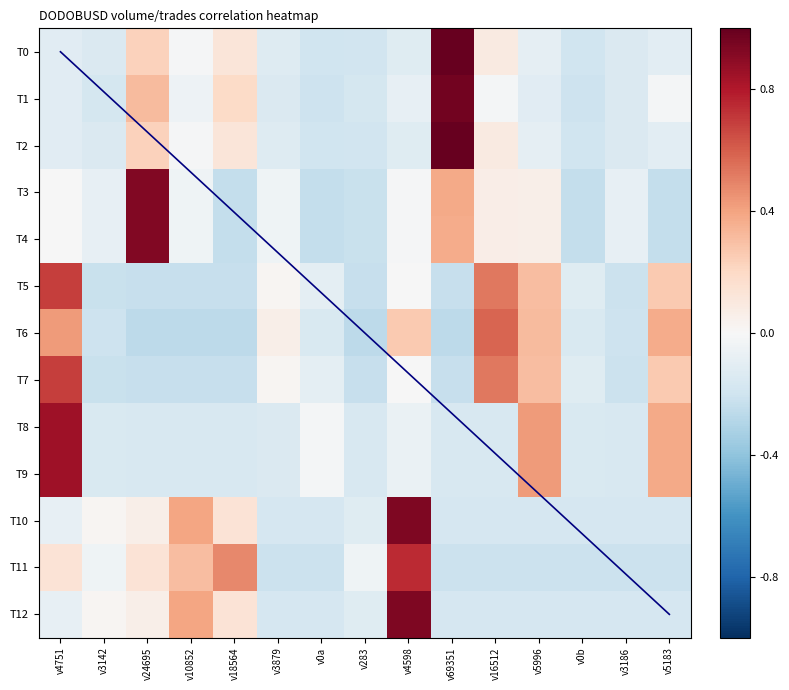

Reading left to right, list all the values displayed in this chart.

T0: v4751=-0.1	v3142=-0.1	v24695=0.2	v10852=-0.0	v18564=0.1	v3879=-0.1	v0a=-0.2	v283=-0.2	v4598=-0.1	v69351=1.0	v16512=0.1	v5996=-0.1	v0b=-0.2	v3186=-0.1	v5183=-0.1
T1: v4751=-0.1	v3142=-0.2	v24695=0.3	v10852=-0.1	v18564=0.2	v3879=-0.1	v0a=-0.2	v283=-0.2	v4598=-0.1	v69351=1.0	v16512=-0.0	v5996=-0.1	v0b=-0.2	v3186=-0.1	v5183=-0.0
T2: v4751=-0.1	v3142=-0.1	v24695=0.2	v10852=-0.0	v18564=0.1	v3879=-0.1	v0a=-0.2	v283=-0.2	v4598=-0.1	v69351=1.0	v16512=0.1	v5996=-0.1	v0b=-0.2	v3186=-0.1	v5183=-0.1
T3: v4751=-0.0	v3142=-0.1	v24695=0.9	v10852=-0.0	v18564=-0.2	v3879=-0.0	v0a=-0.2	v283=-0.2	v4598=-0.0	v69351=0.4	v16512=0.1	v5996=0.1	v0b=-0.2	v3186=-0.1	v5183=-0.2
T4: v4751=-0.0	v3142=-0.1	v24695=0.9	v10852=-0.0	v18564=-0.2	v3879=-0.0	v0a=-0.2	v283=-0.2	v4598=-0.0	v69351=0.4	v16512=0.1	v5996=0.1	v0b=-0.2	v3186=-0.1	v5183=-0.2
T5: v4751=0.7	v3142=-0.2	v24695=-0.2	v10852=-0.2	v18564=-0.2	v3879=0.0	v0a=-0.1	v283=-0.2	v4598=-0.0	v69351=-0.2	v16512=0.5	v5996=0.3	v0b=-0.1	v3186=-0.2	v5183=0.3
T6: v4751=0.4	v3142=-0.2	v24695=-0.3	v10852=-0.3	v18564=-0.3	v3879=0.1	v0a=-0.2	v283=-0.3	v4598=0.3	v69351=-0.3	v16512=0.6	v5996=0.3	v0b=-0.2	v3186=-0.2	v5183=0.4
T7: v4751=0.7	v3142=-0.2	v24695=-0.2	v10852=-0.2	v18564=-0.2	v3879=0.0	v0a=-0.1	v283=-0.2	v4598=-0.0	v69351=-0.2	v16512=0.5	v5996=0.3	v0b=-0.1	v3186=-0.2	v5183=0.3
T8: v4751=0.8	v3142=-0.2	v24695=-0.2	v10852=-0.2	v18564=-0.2	v3879=-0.1	v0a=-0.0	v283=-0.2	v4598=-0.1	v69351=-0.2	v16512=-0.2	v5996=0.4	v0b=-0.1	v3186=-0.2	v5183=0.4
T9: v4751=0.8	v3142=-0.2	v24695=-0.2	v10852=-0.2	v18564=-0.2	v3879=-0.1	v0a=-0.0	v283=-0.2	v4598=-0.1	v69351=-0.2	v16512=-0.2	v5996=0.4	v0b=-0.1	v3186=-0.2	v5183=0.4
T10: v4751=-0.1	v3142=0.0	v24695=0.1	v10852=0.4	v18564=0.1	v3879=-0.2	v0a=-0.2	v283=-0.1	v4598=0.9	v69351=-0.2	v16512=-0.2	v5996=-0.2	v0b=-0.2	v3186=-0.2	v5183=-0.2
T11: v4751=0.1	v3142=-0.0	v24695=0.1	v10852=0.3	v18564=0.5	v3879=-0.2	v0a=-0.2	v283=-0.0	v4598=0.7	v69351=-0.2	v16512=-0.2	v5996=-0.2	v0b=-0.2	v3186=-0.2	v5183=-0.2
T12: v4751=-0.1	v3142=0.0	v24695=0.1	v10852=0.4	v18564=0.1	v3879=-0.2	v0a=-0.2	v283=-0.1	v4598=0.9	v69351=-0.2	v16512=-0.2	v5996=-0.2	v0b=-0.2	v3186=-0.2	v5183=-0.2